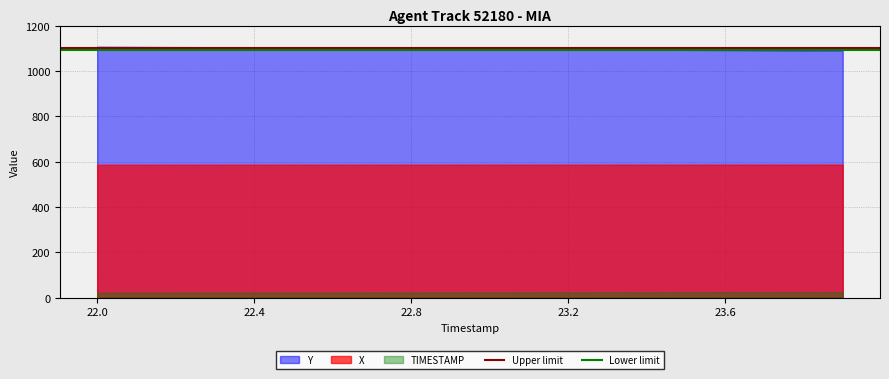

Rank the series by their maximum value, from lowest to highest.

TIMESTAMP, X, Y